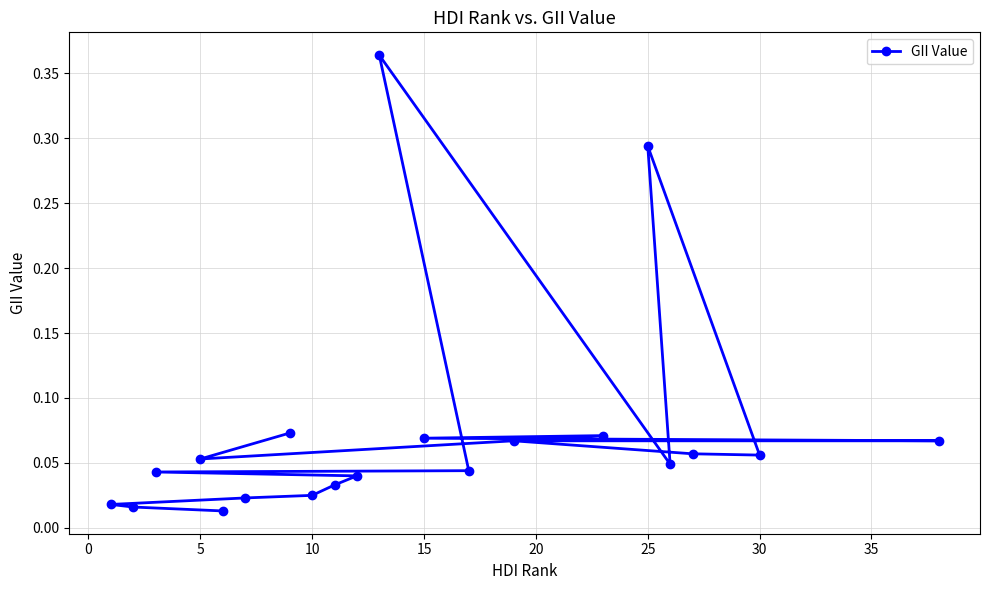

The chart shows a value of 0.0 at 15. True or false?

False